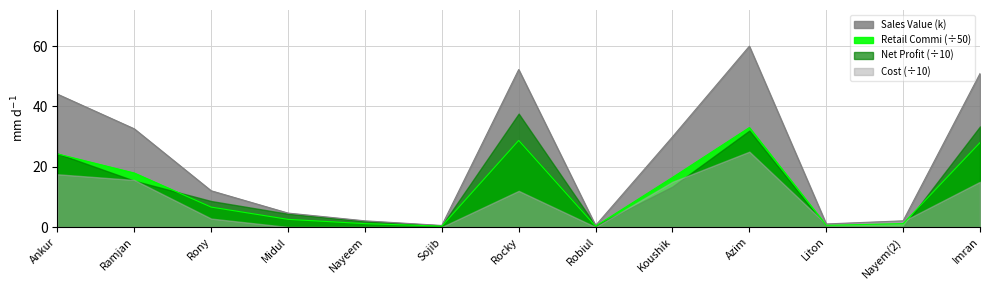

At which label does Sales Value first exceed 12?

Ankur